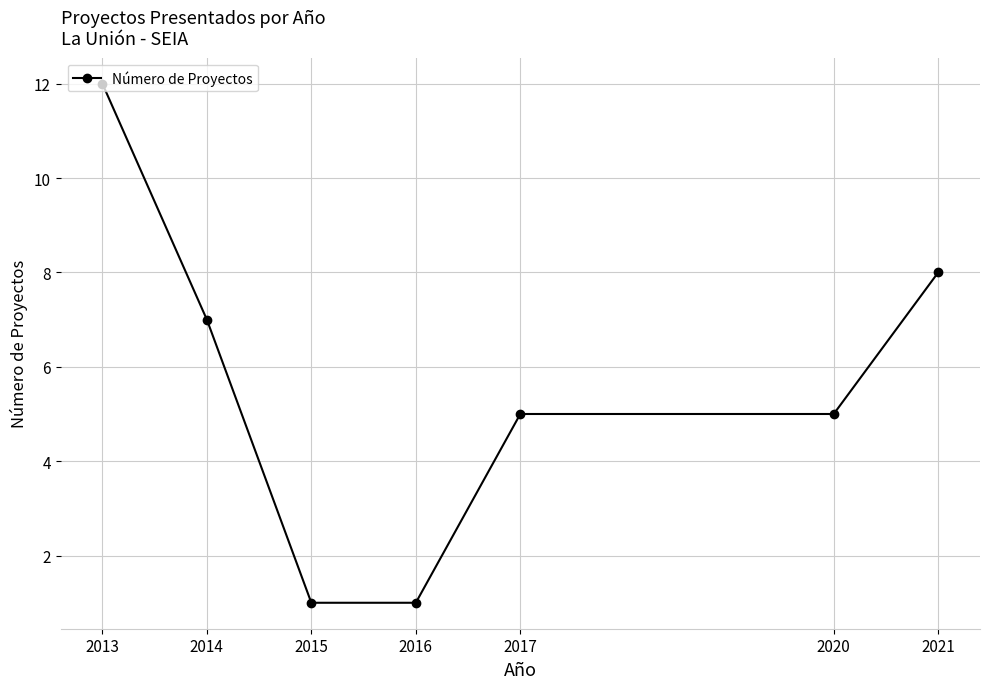

What is the maximum value shown in the chart?

12